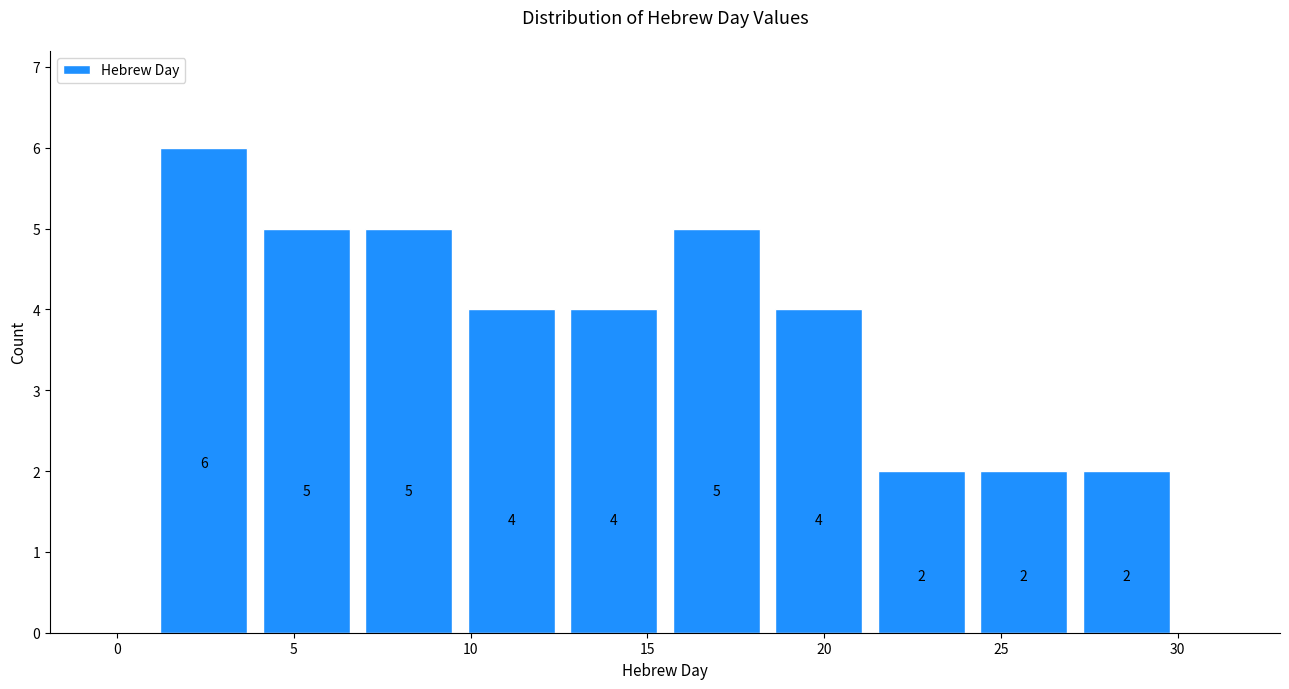

Which range on the x-axis has the tallest bar?

1.0 to 3.9